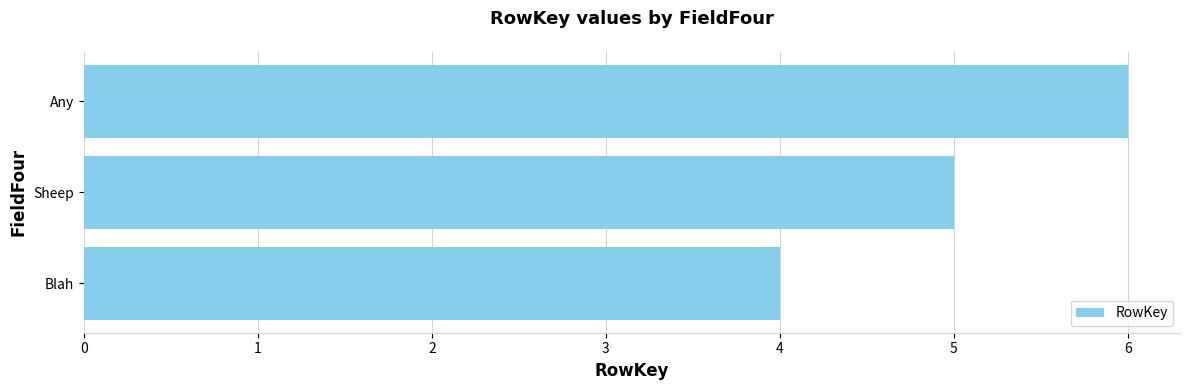

What is the sum of all values?

15